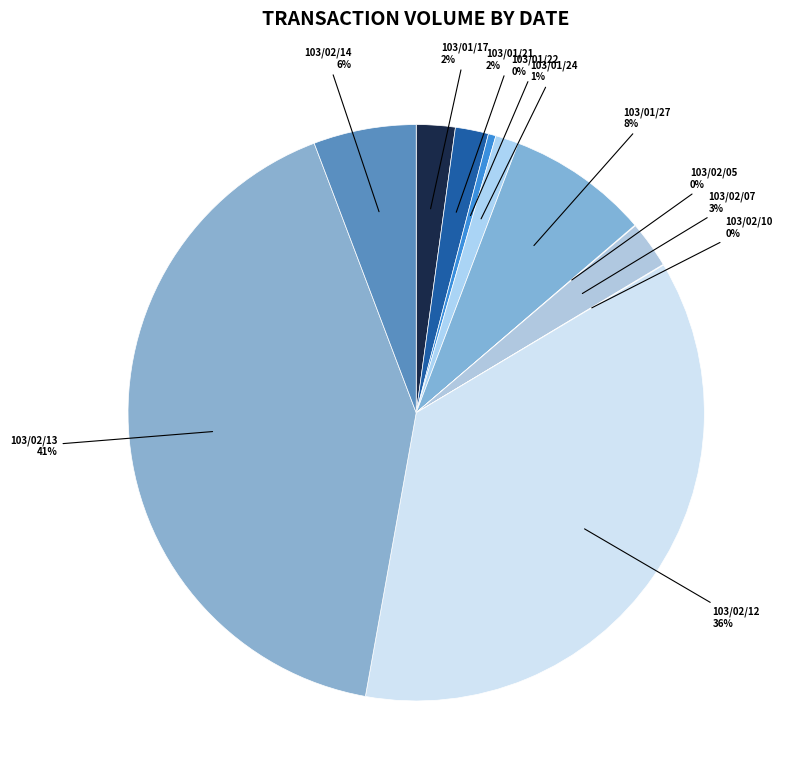

The 103/02/12 slice represents 36% of the pie. True or false?

True